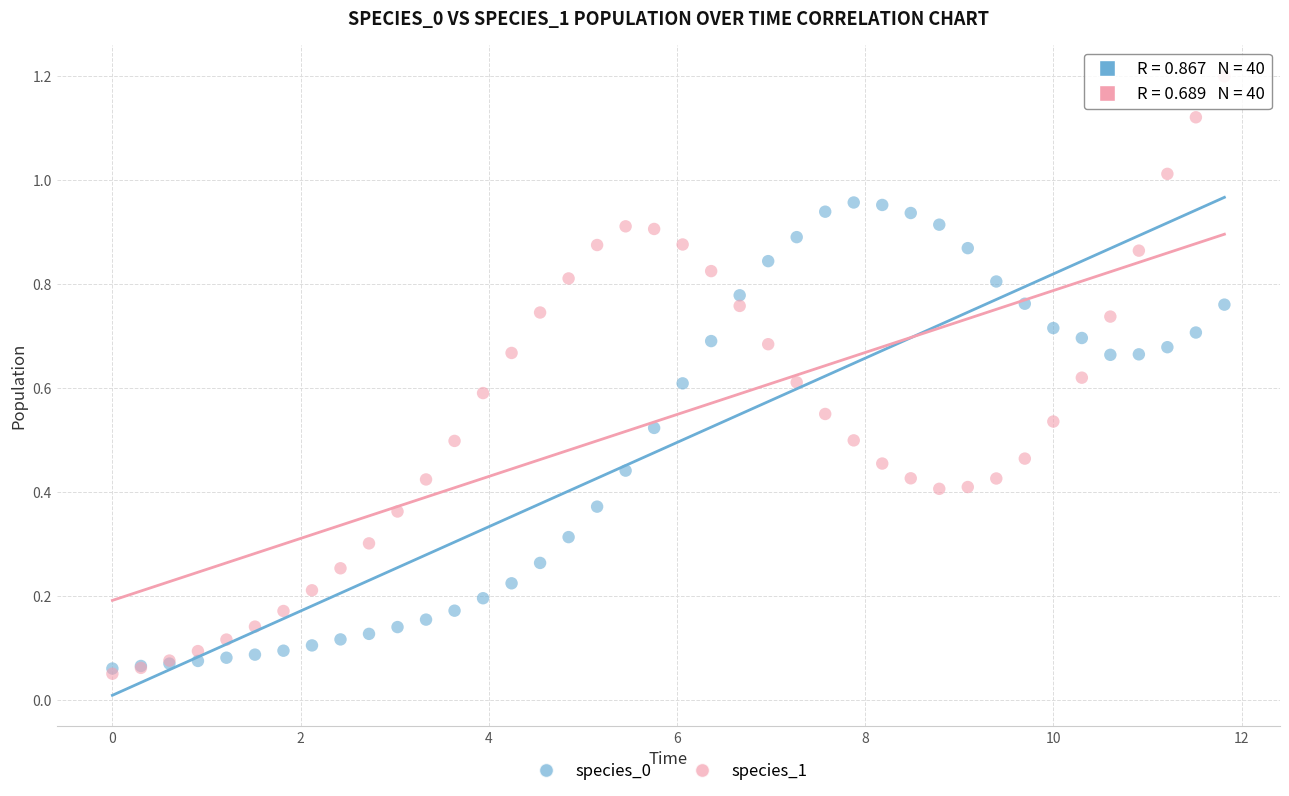

Which series has the largest Y range (max minus min)?

species_1